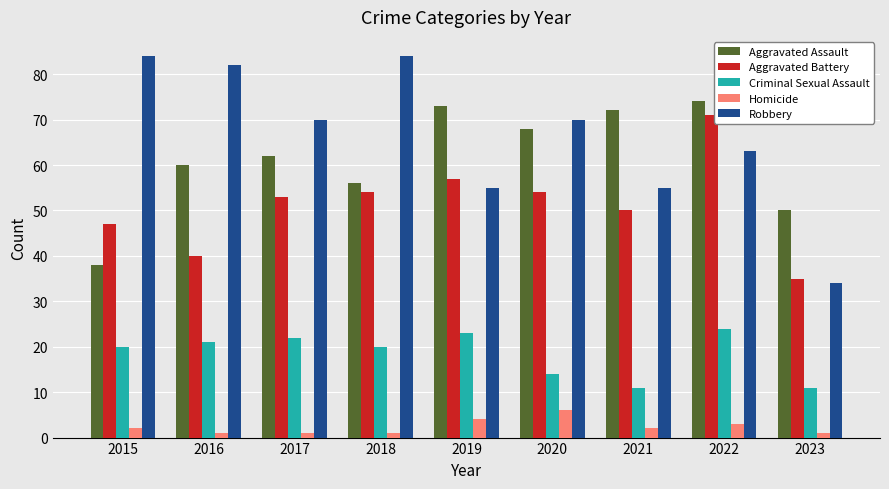

Does the chart contain stacked bars?

No